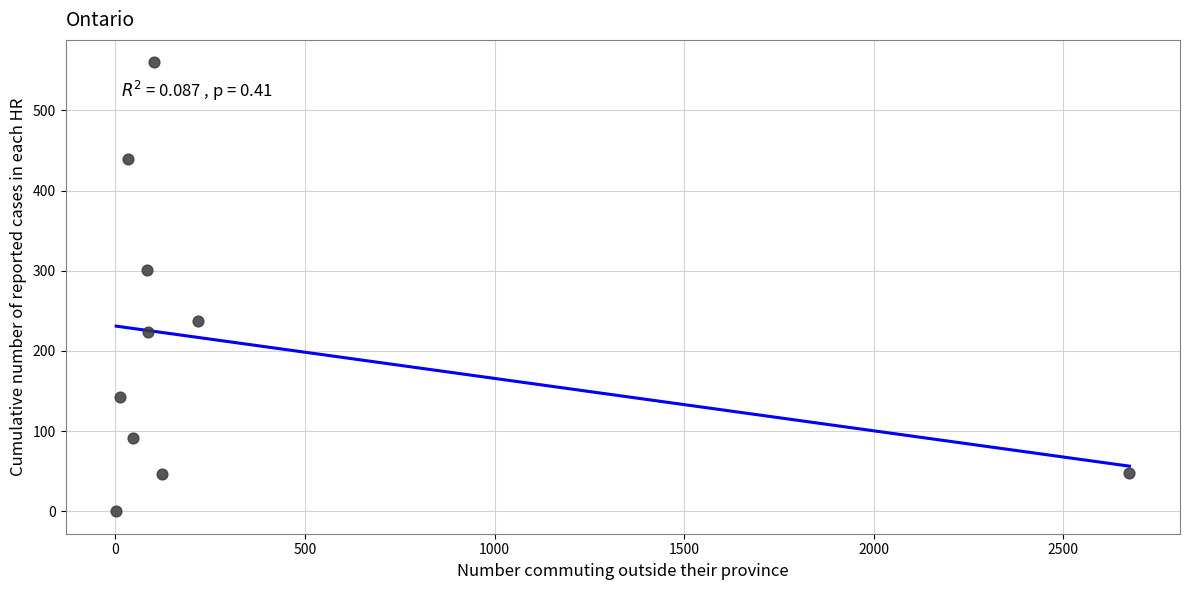

What Y value in the scatter plot is closest to 280?

301